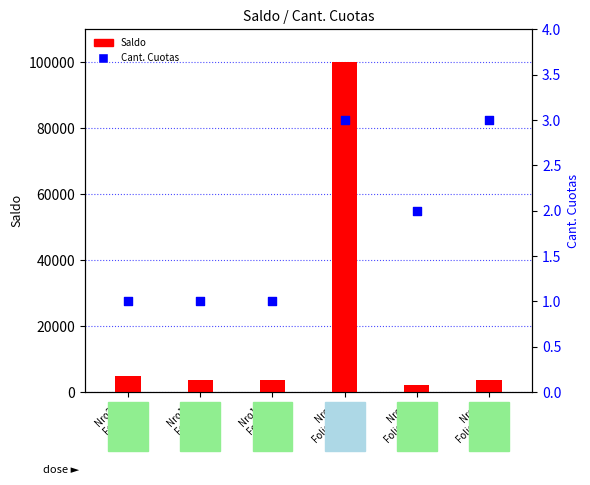

What is the total value across all series at Nro6
Folio117?

2002